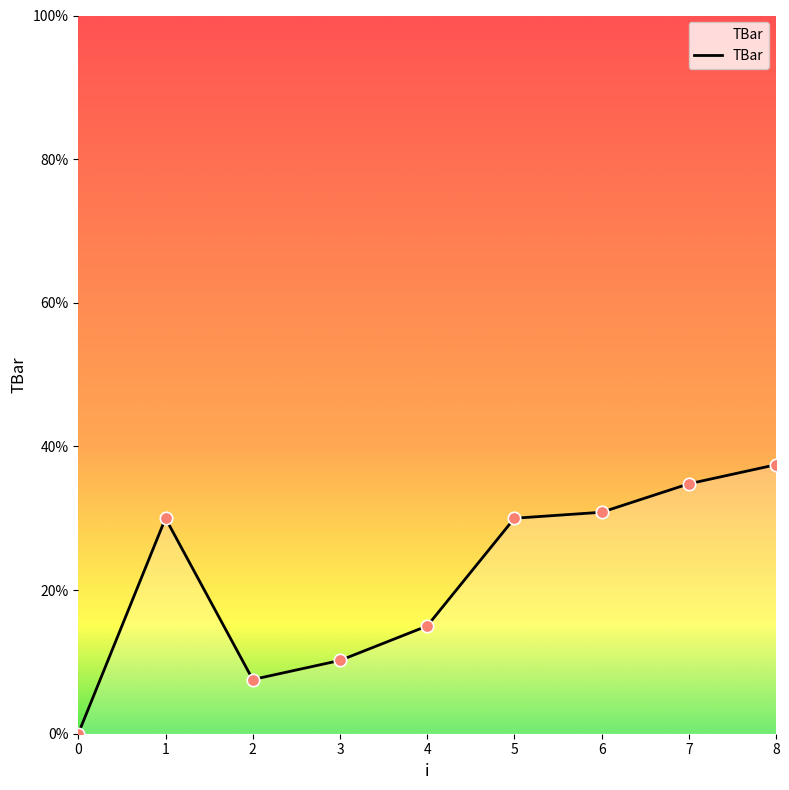

What is the ratio of the value at 5 to the value at 3?

2.9